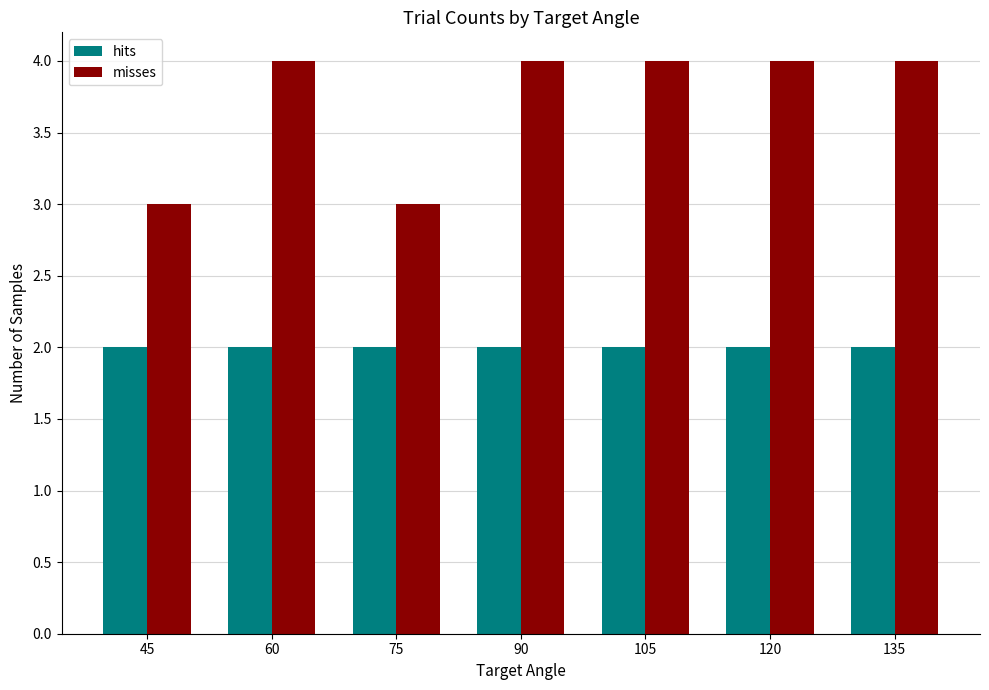

What is the total value across all series at 90?

6